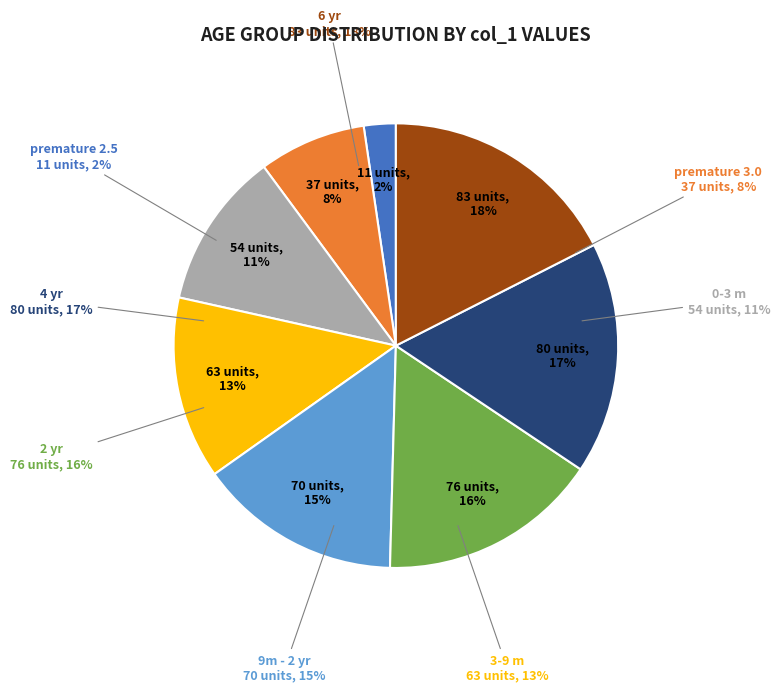

To the nearest percent, what is the difference between the 4 yr and premature 2.5 slice percentages?

15%